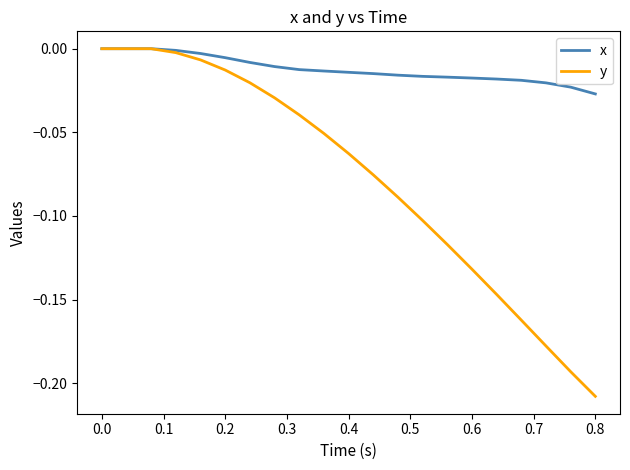

Count the number of categories in the chart.

21